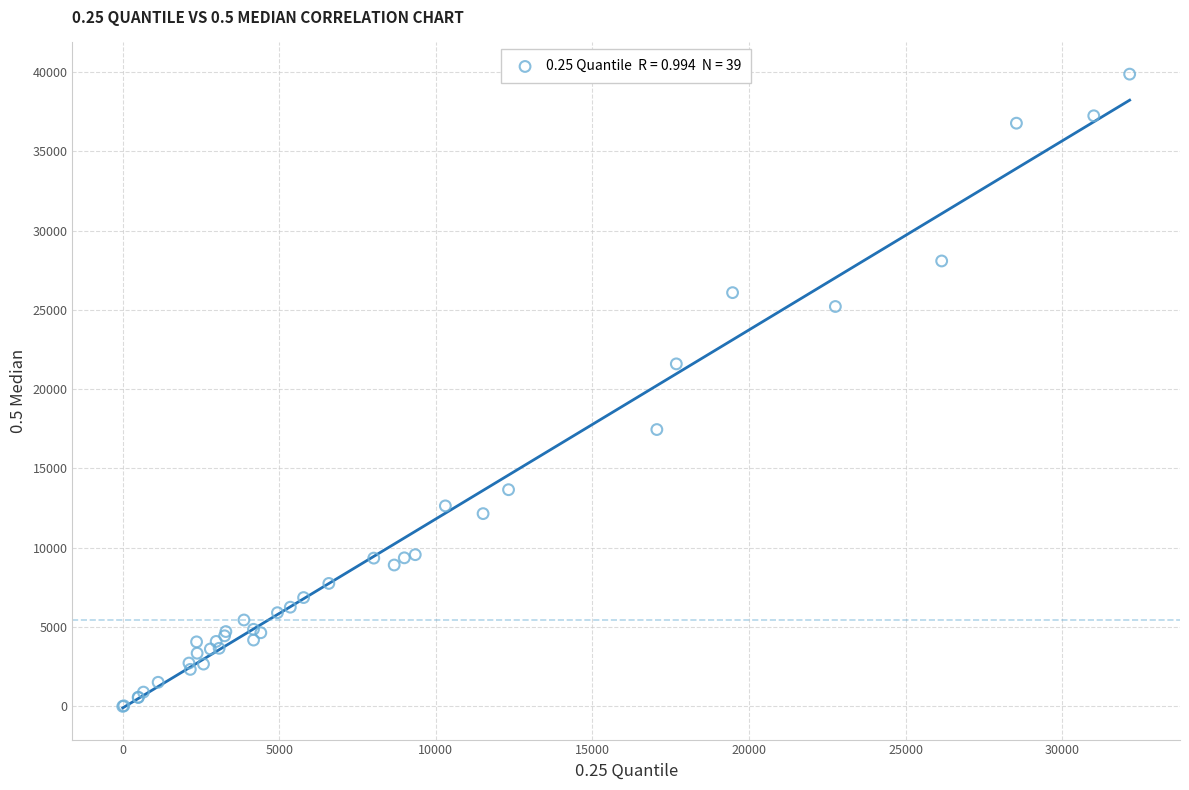

What Y value in the scatter plot is closest to 19929?

21592